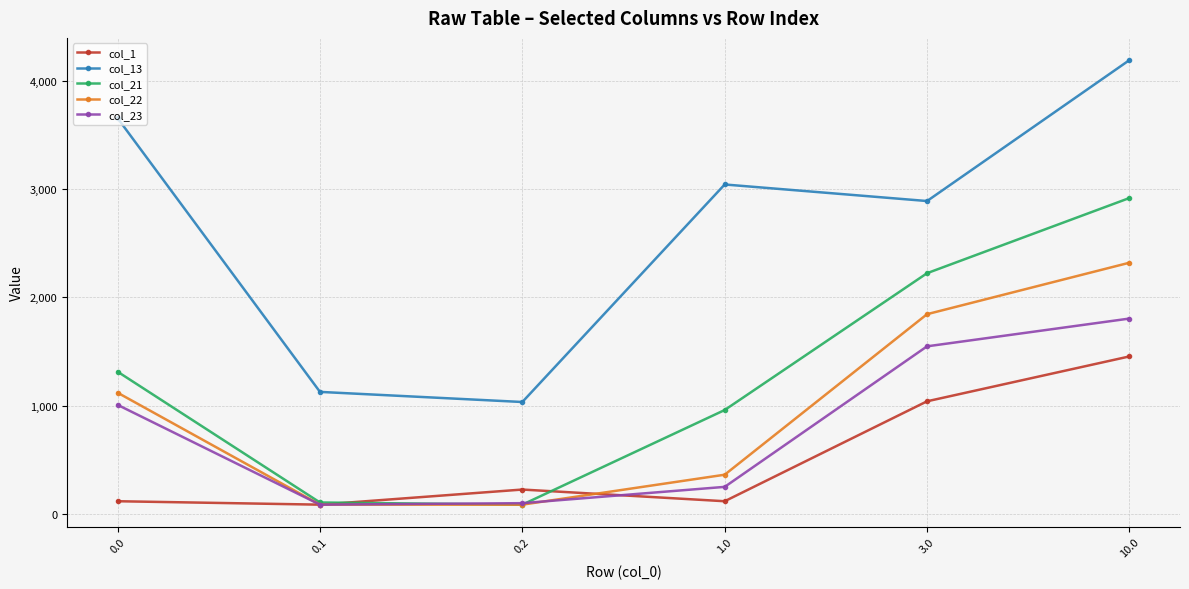

How many lines are shown in the chart?

5